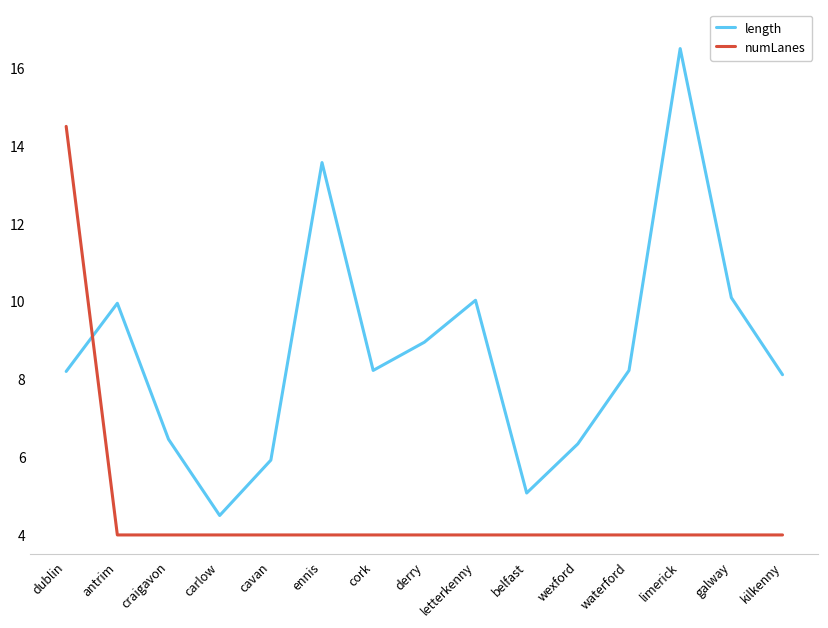

How many times do length and numLanes cross each other?

1